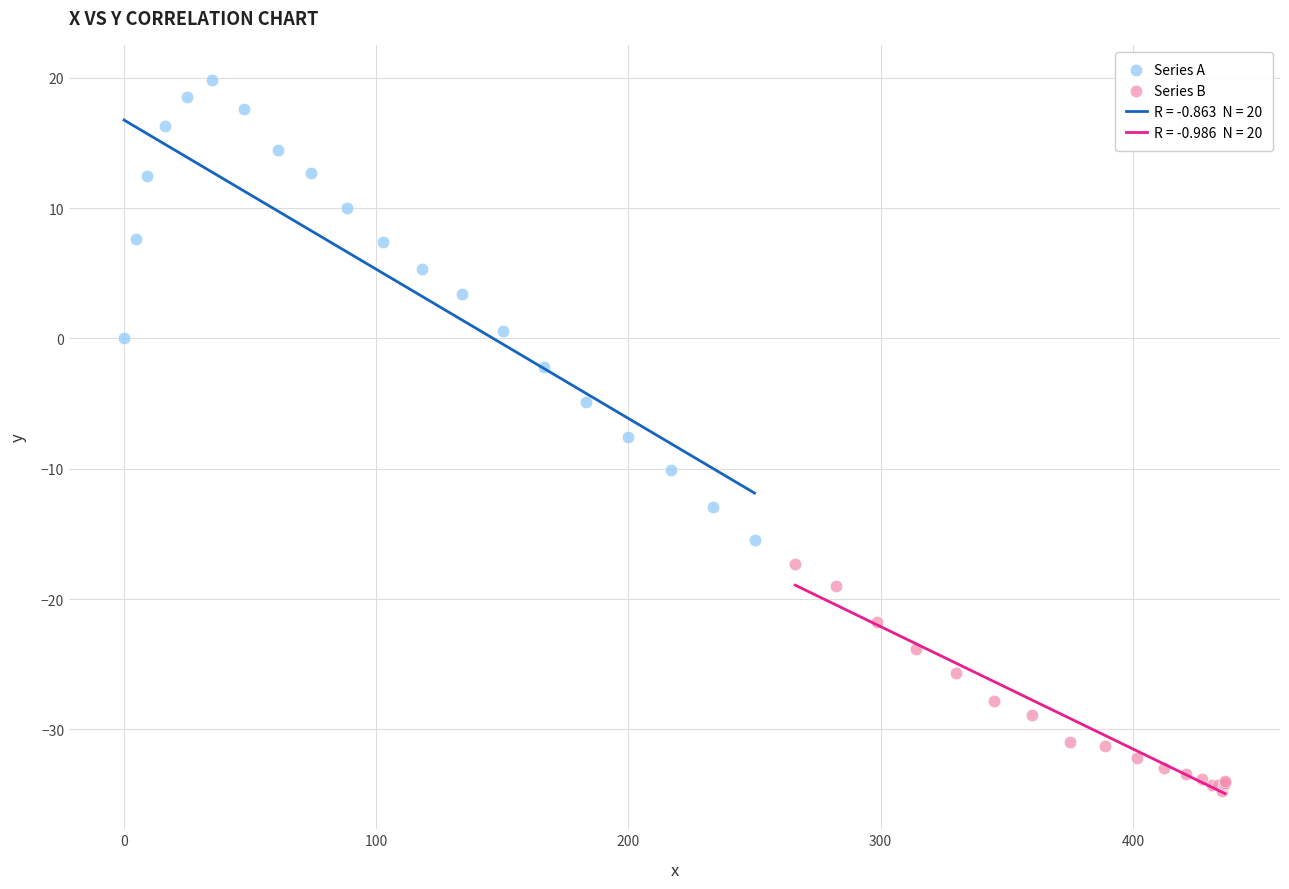

Which series has the widest spread of Y values?

Series A